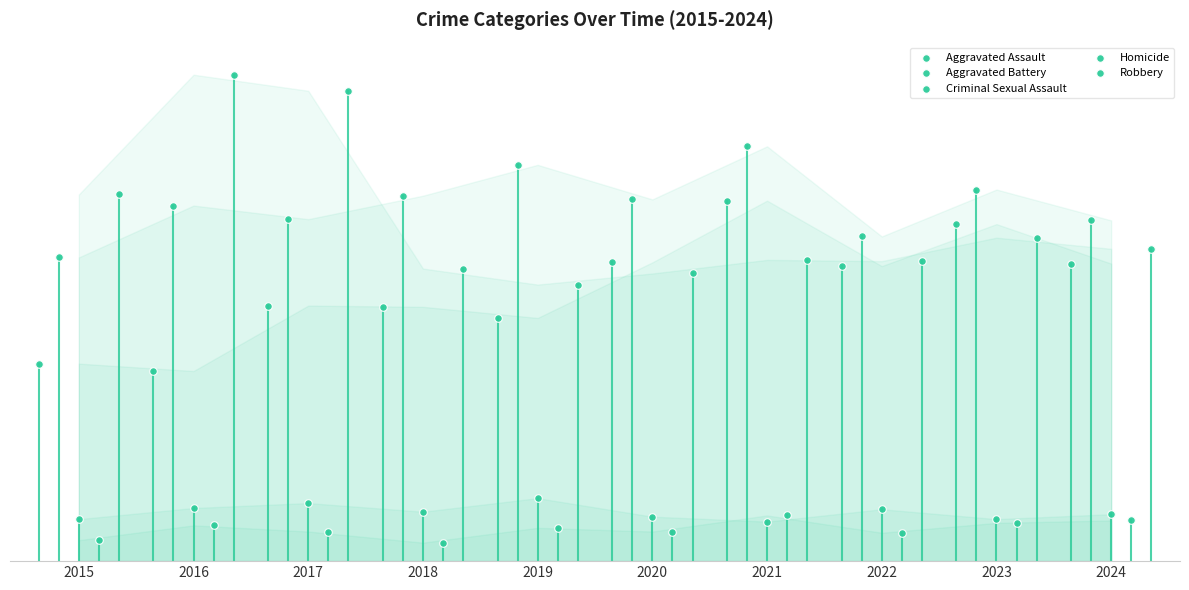

Which series contains the highest Y value?

Robbery